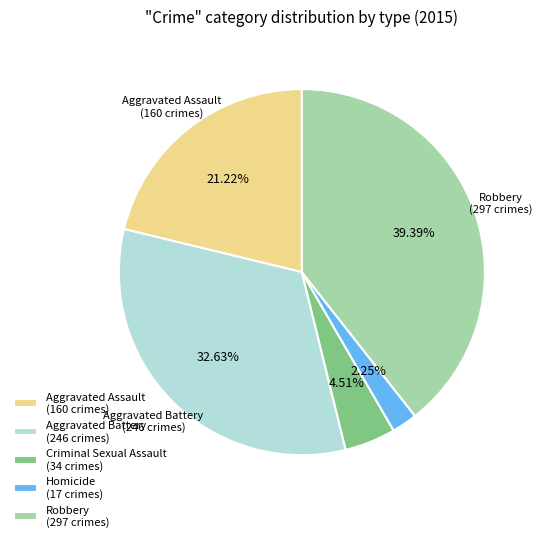

To the nearest percent, what is the combined percentage of Homicide and Aggravated Assault?

23%